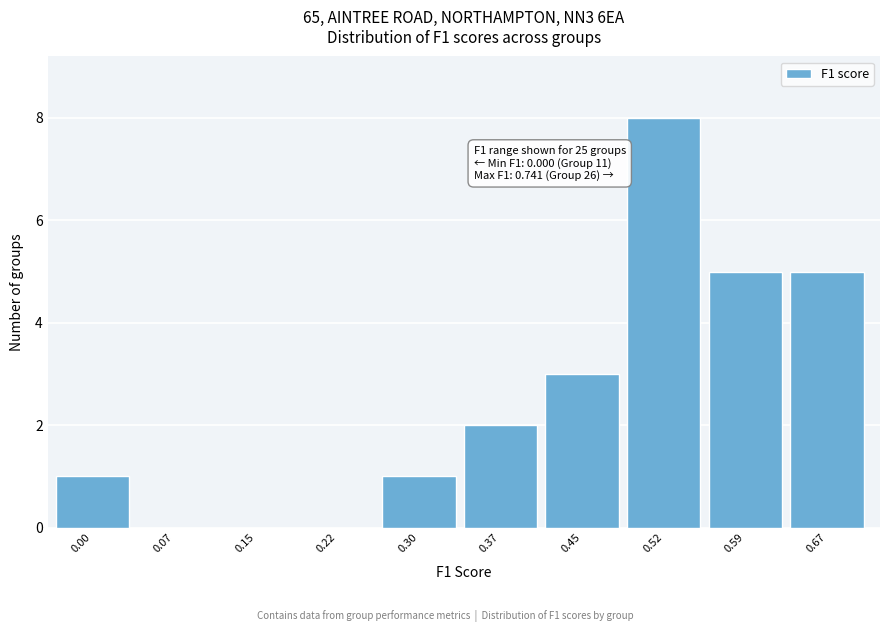

Reading left to right, what are all the values shown in this chart?

0.00=1	0.07=0	0.15=0	0.22=0	0.30=1	0.37=2	0.45=3	0.52=8	0.59=5	0.67=5